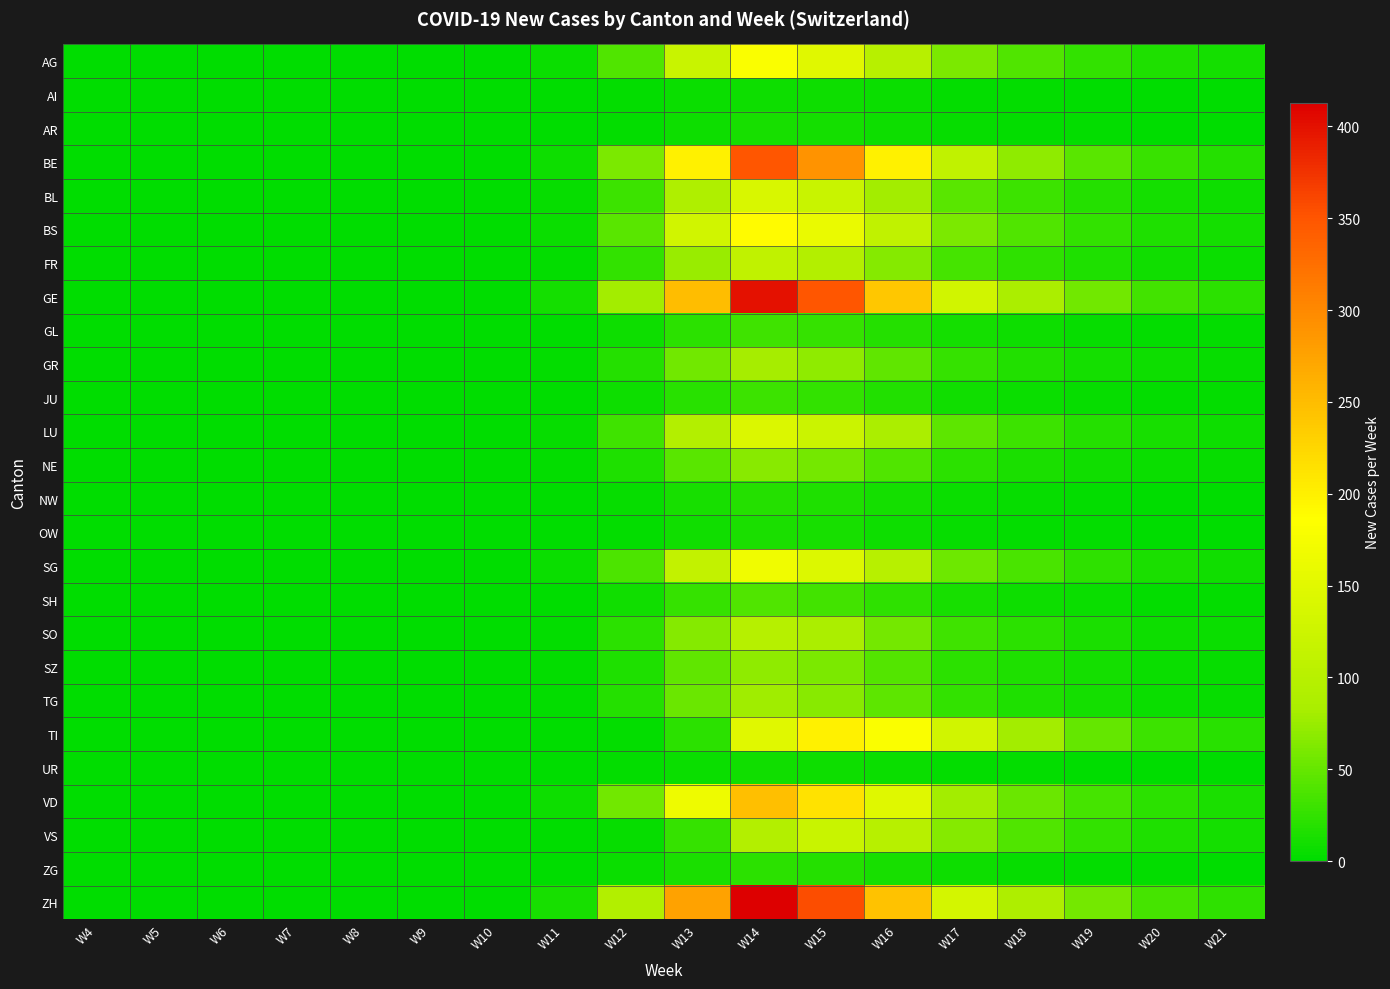

Rank the series by their maximum value, from lowest to highest.

AI, UR, AR, OW, NW, ZG, JU, GL, SH, NE, SZ, TG, GR, SO, FR, VS, BL, LU, SG, AG, BS, TI, VD, BE, GE, ZH